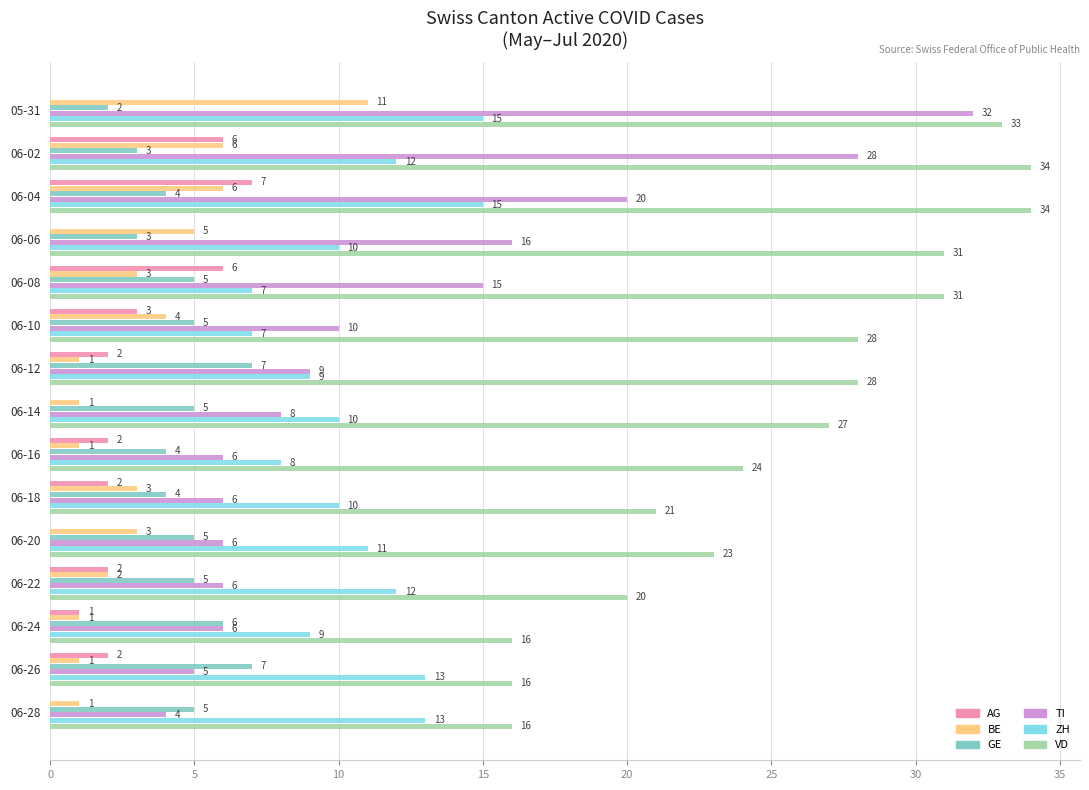

Which series has the largest range (max minus min)?

TI